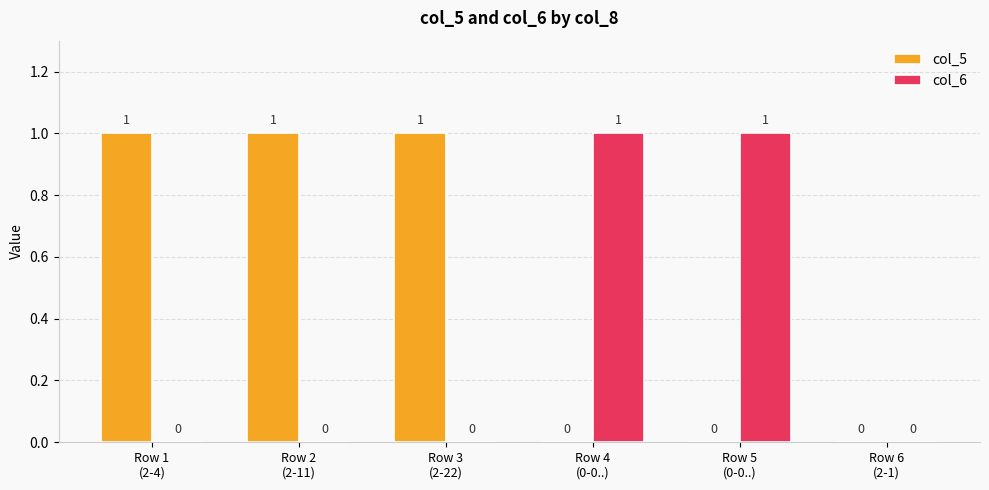

What is the spread (max minus min) of values at Row 2
(2-11)?

1